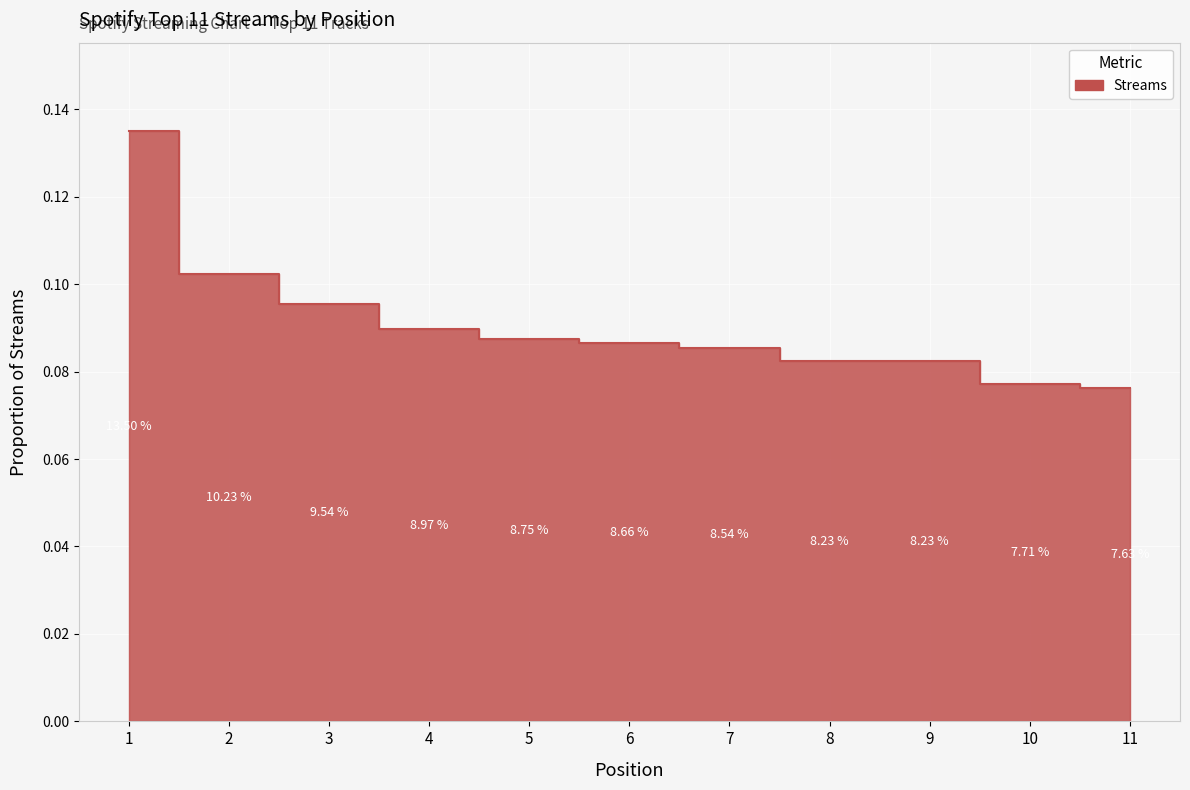

What is the sum of the values at 6 and 7?

0.2